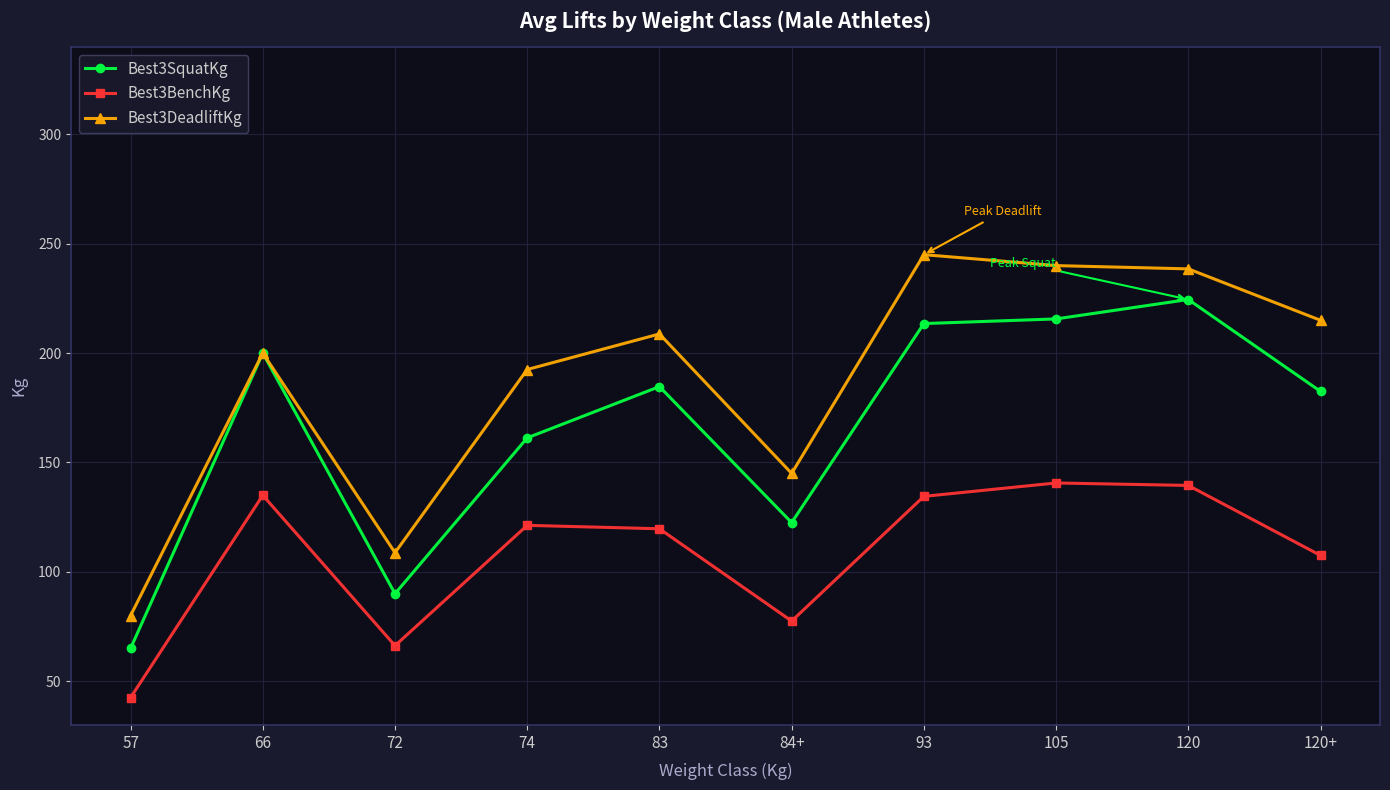

List the series in order of their overall mean, lowest first.

Best3BenchKg, Best3SquatKg, Best3DeadliftKg